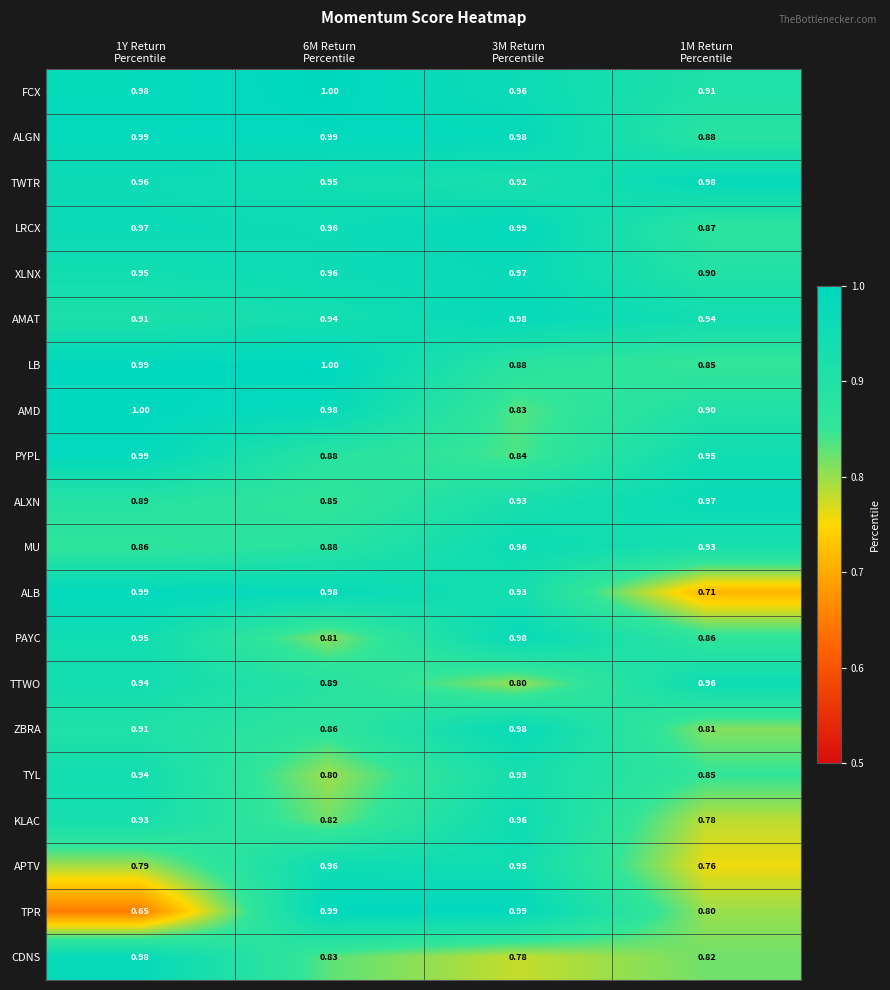

What is the spread (max minus min) of values at 6M Return
Percentile?

0.2